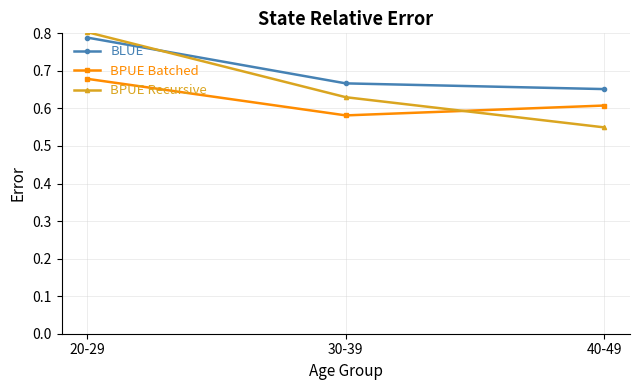

Is the value of BLUE at 30-39 greater than the value of BPUE Recursive at 20-29?

No